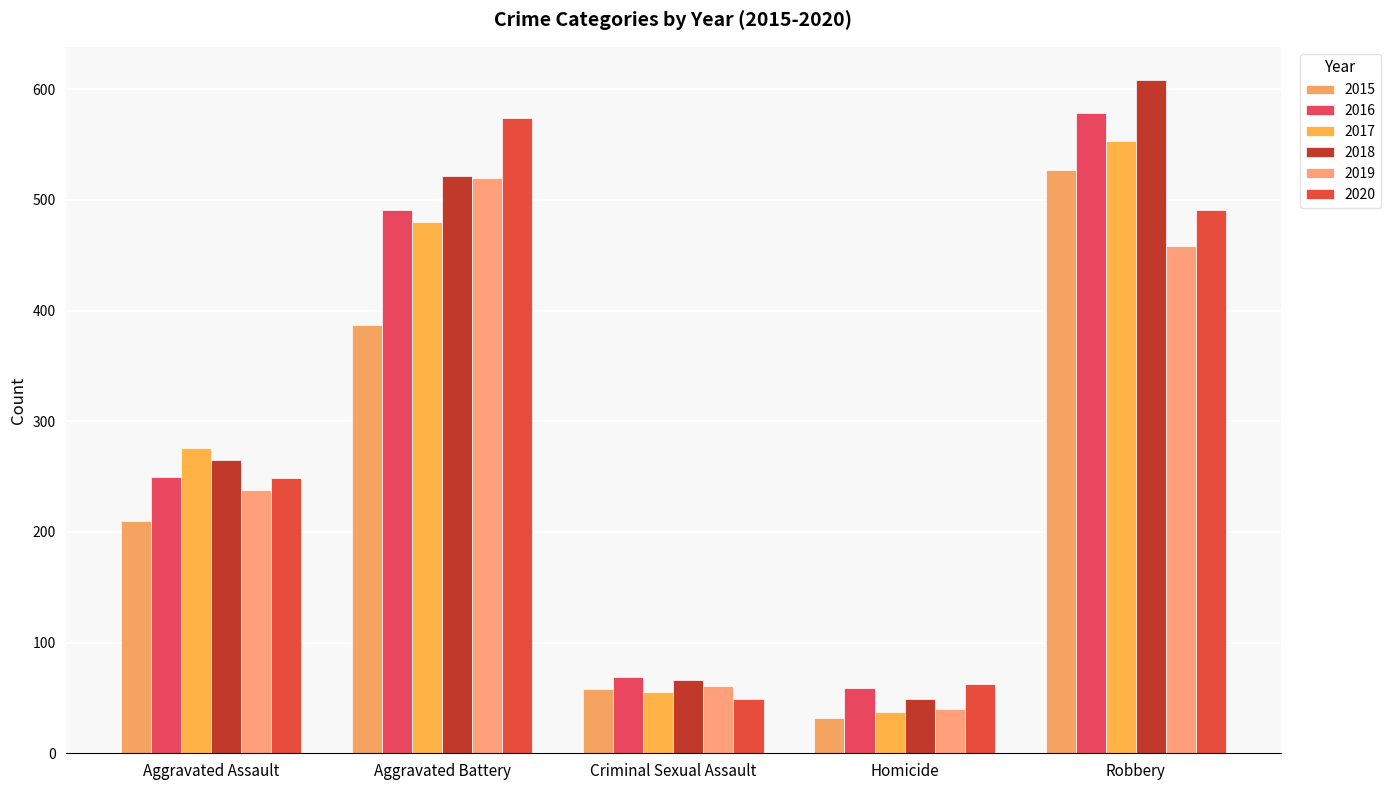

What position from the left is Robbery?

5